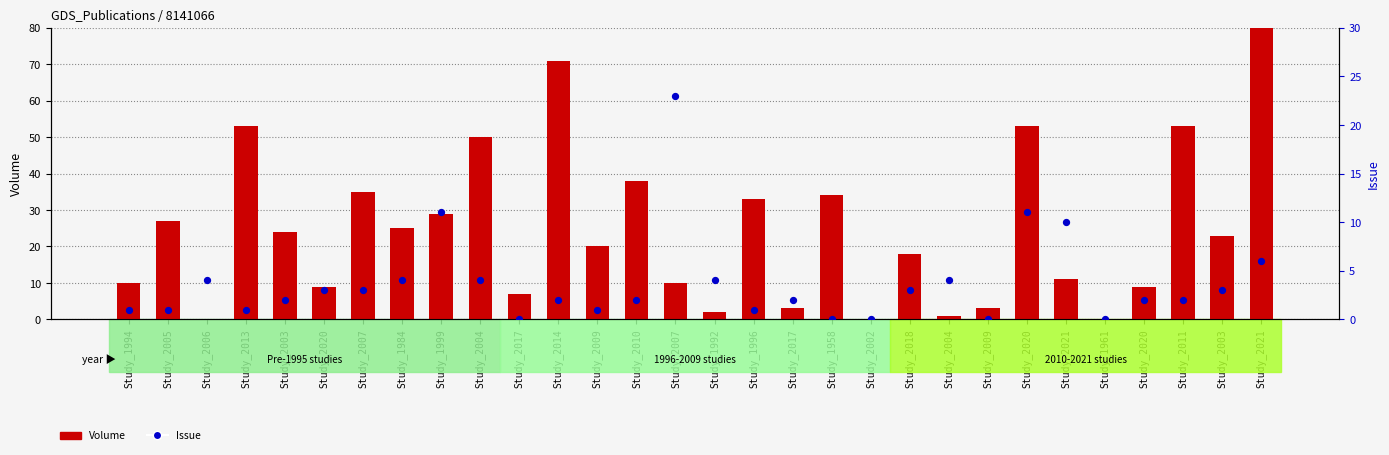

At how many categories does at least one series exceed 102?

1